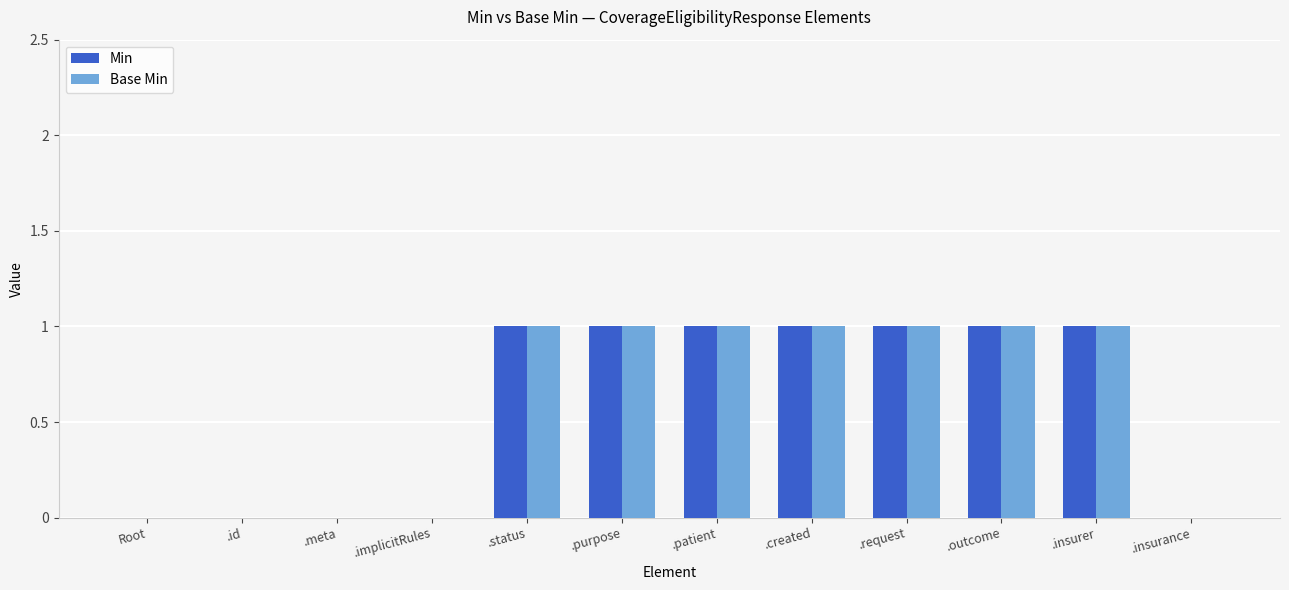

Count the number of categories in the chart.

12